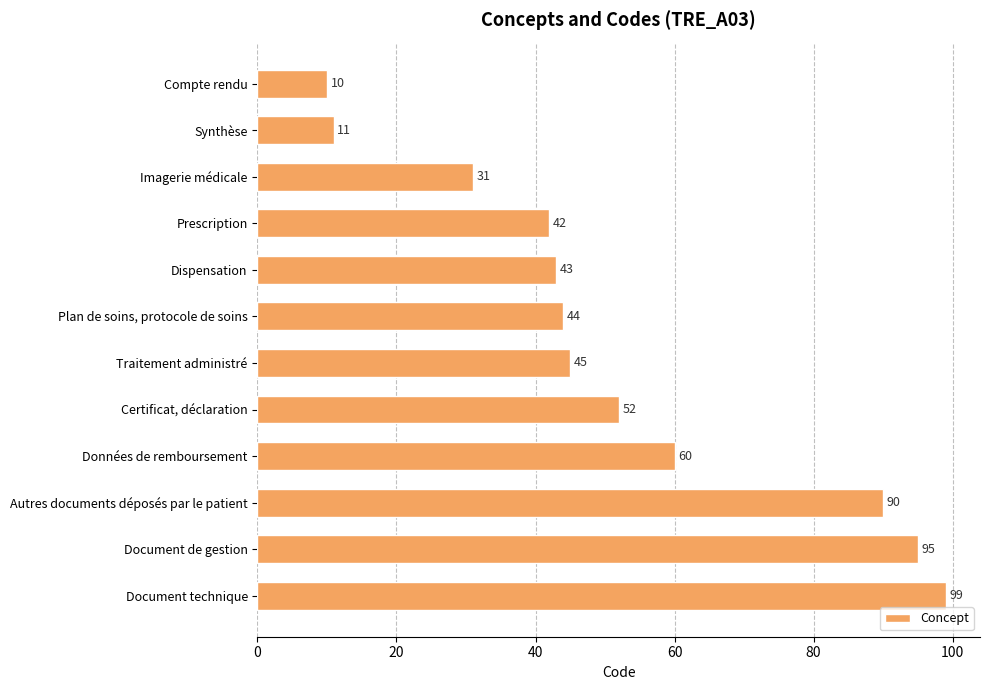

Reading top to bottom, extract all data points from this chart.

Compte rendu=10	Synthèse=11	Imagerie médicale=31	Prescription=42	Dispensation=43	Plan de soins, protocole de soins=44	Traitement administré=45	Certificat, déclaration=52	Données de remboursement=60	Autres documents déposés par le patient=90	Document de gestion=95	Document technique=99